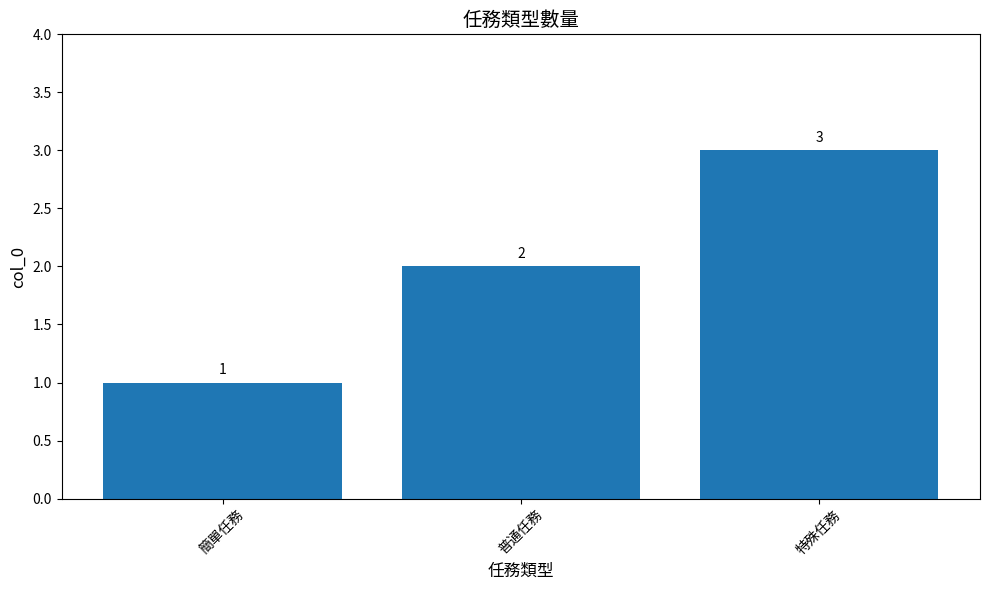

How many bars are there in total?

3